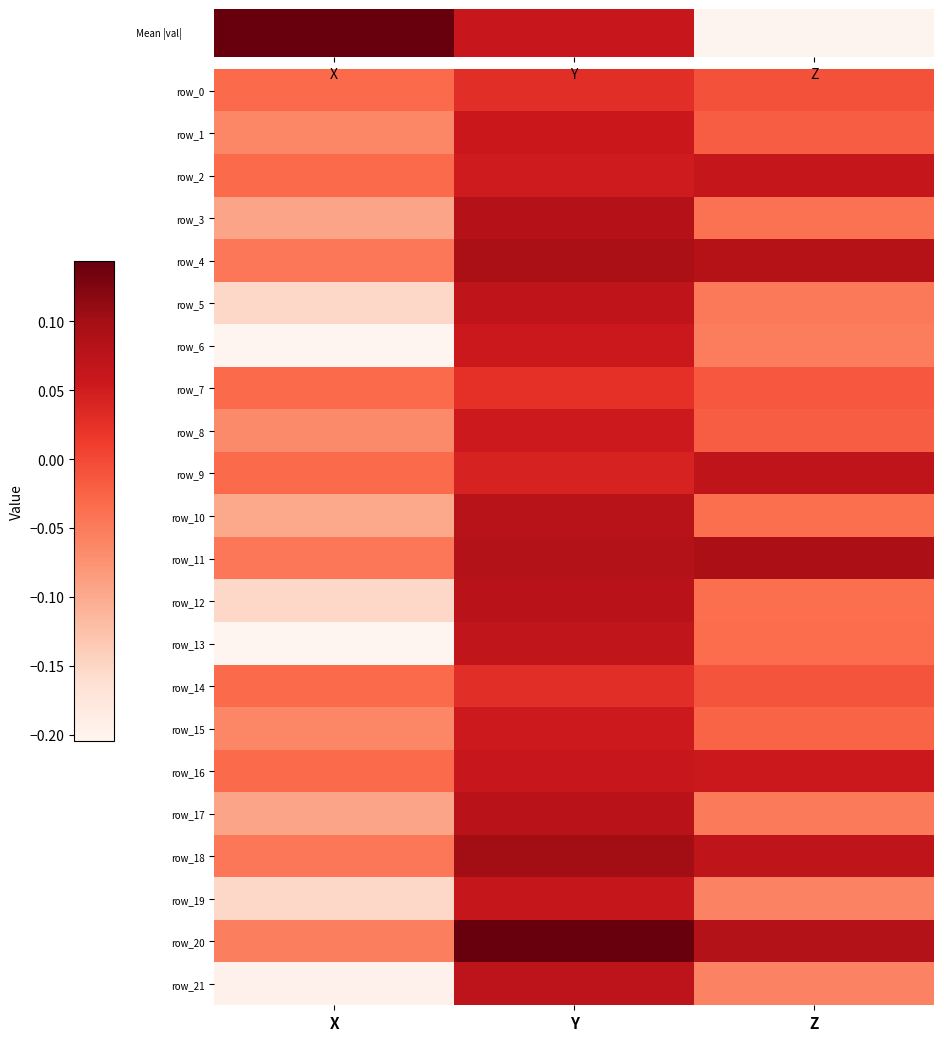

What is the difference between the row_5 values at Y and Z?

0.1